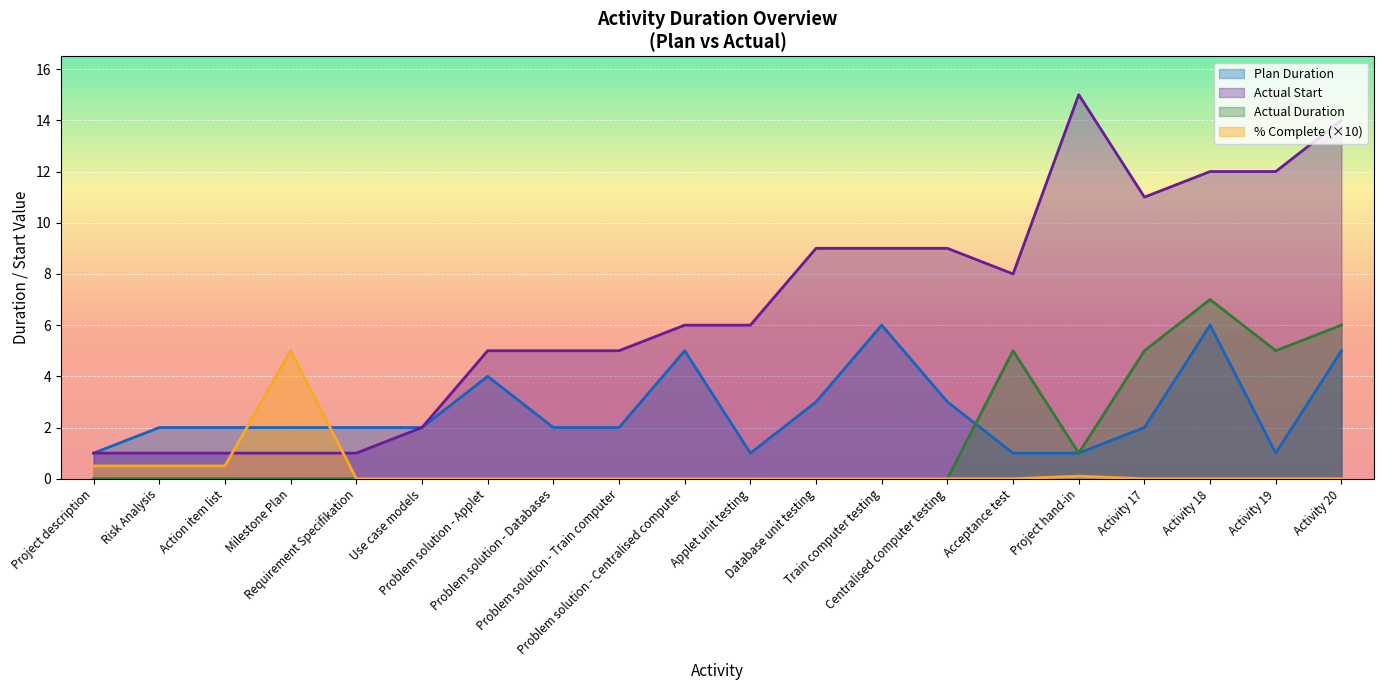

How many positive values does the Percent Complete series have?

5